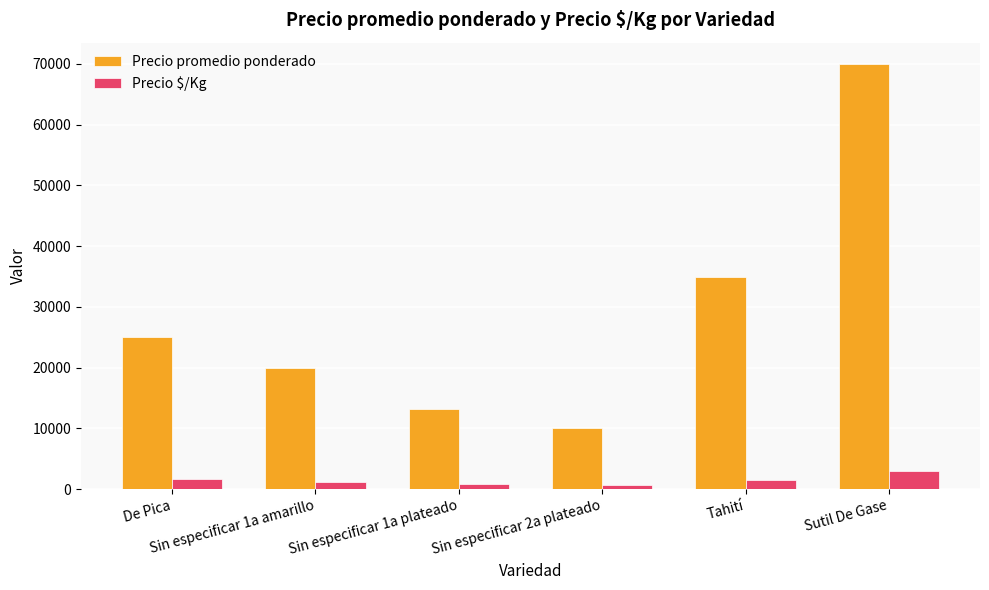

What is the sum of all Precio promedio ponderado values?

173268